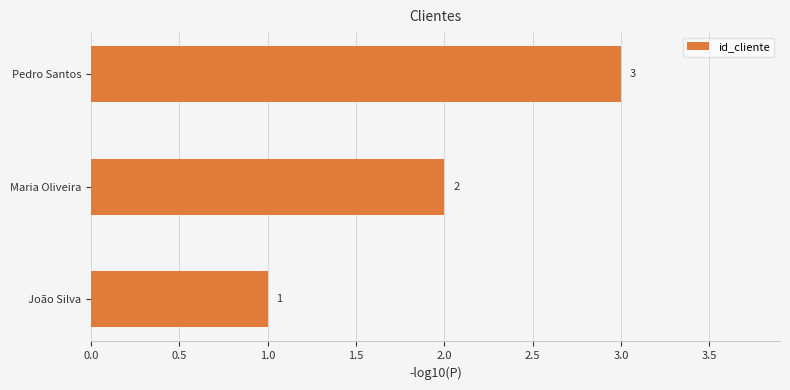

Rank the categories by value from highest to lowest.

Pedro Santos, Maria Oliveira, João Silva